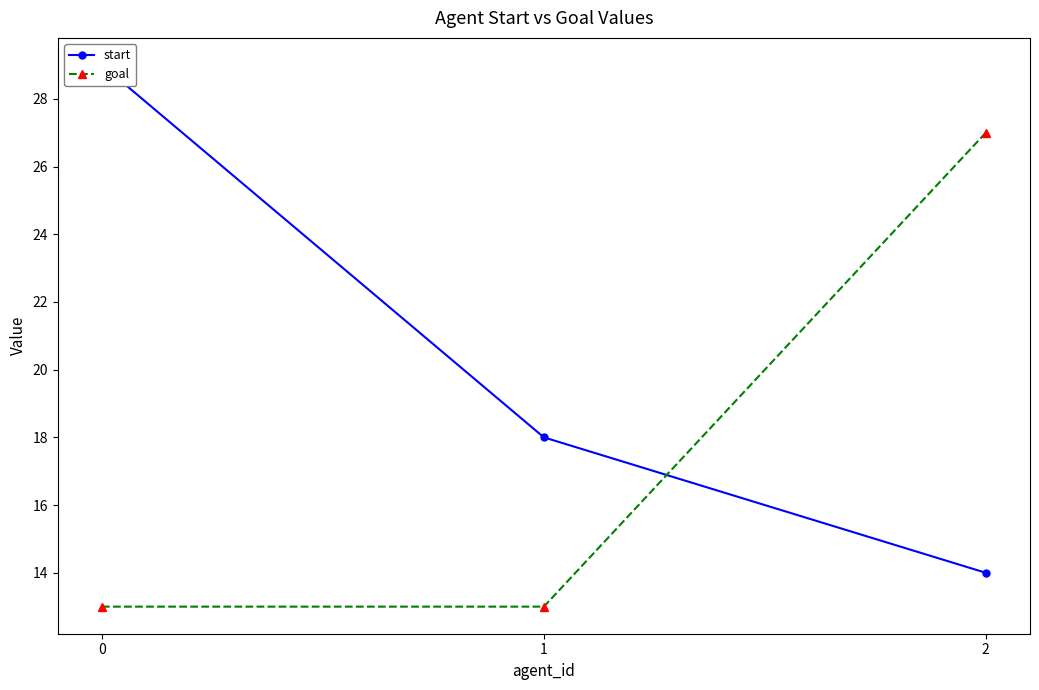

What is the spread (max minus min) of values at 0?

16